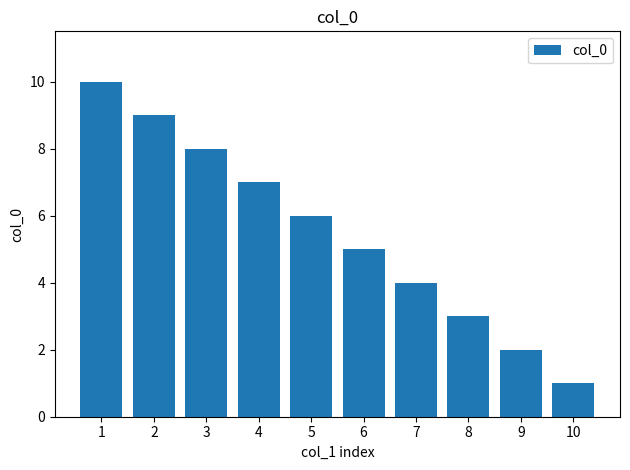

What is the ratio of the value at 10 to the value at 5?

0.2